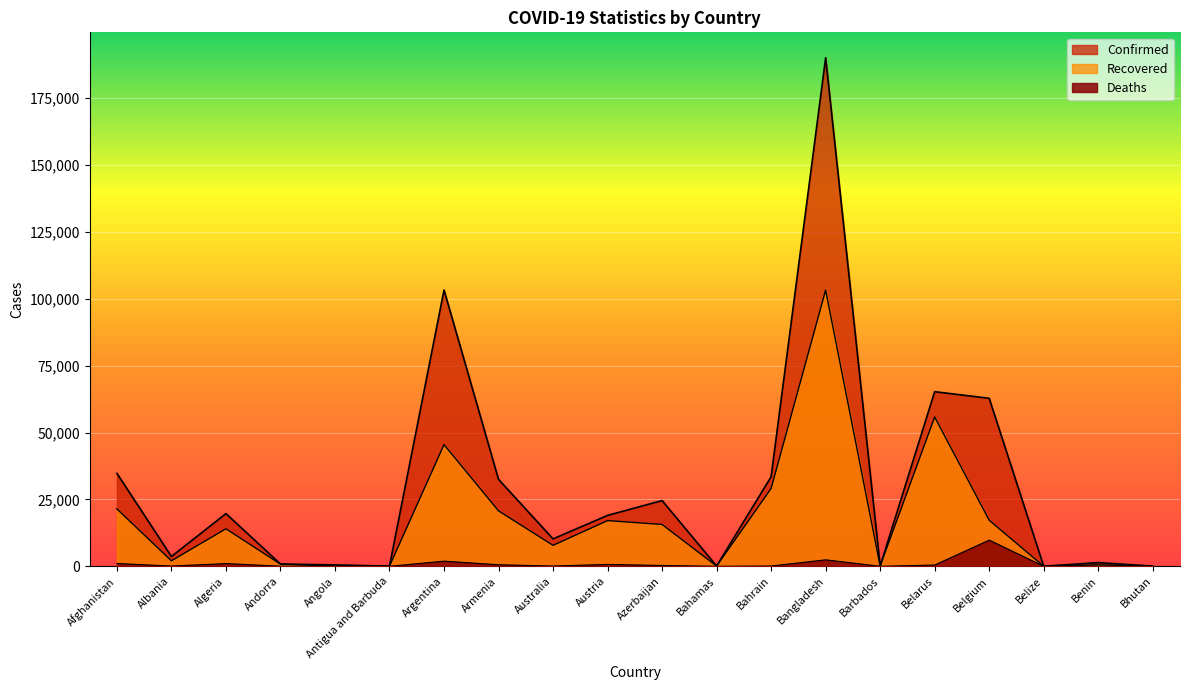

At how many categories does at least one series exceed 36500?

4